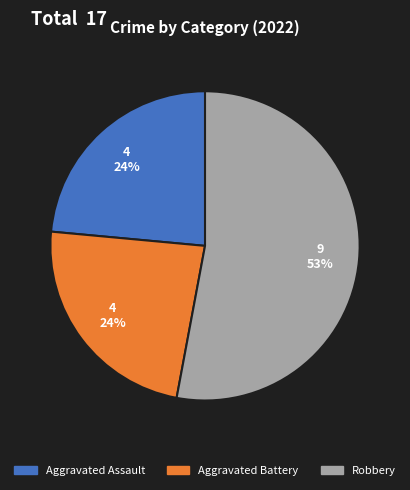

To the nearest percent, what is the difference between the largest and smallest slice percentages?

29%